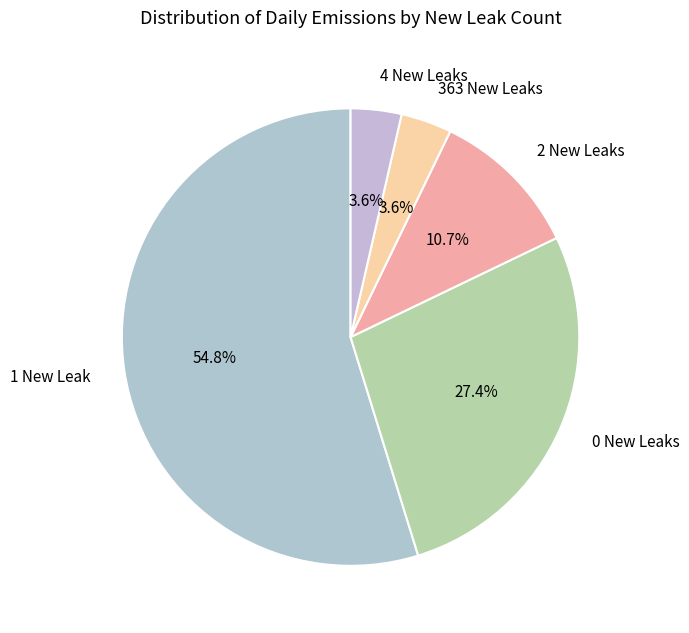

Does 0 New Leaks represent more than half of the total?

No